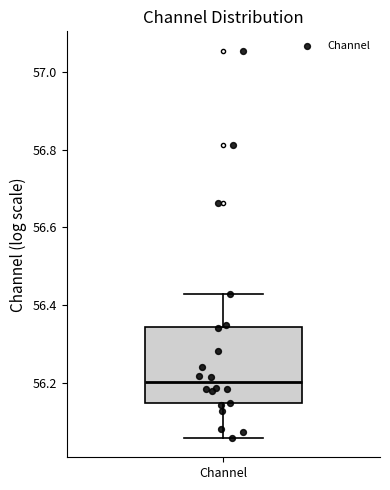

Read this box plot against the y-axis: the position of the median line, the range covered by the box, and the ends of both whiskers. The values are not printed on the chart, so give them approximately, as read against the axis.

median 56.20, box 56.14 to 56.34, whiskers 56.06 to 56.42